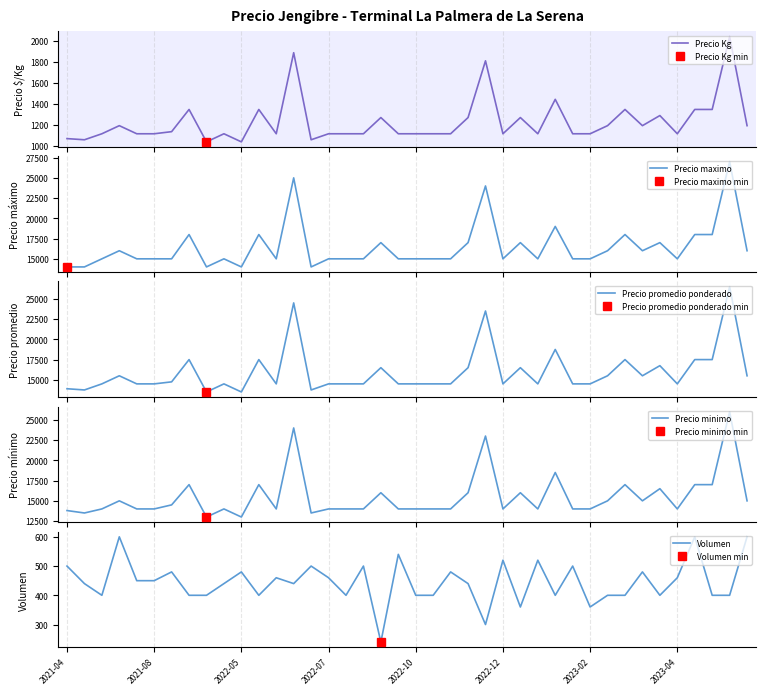

Rank the series at 8 from lowest to highest value.

Volumen, Precio Kg, Precio minimo, Precio promedio ponderado, Precio maximo